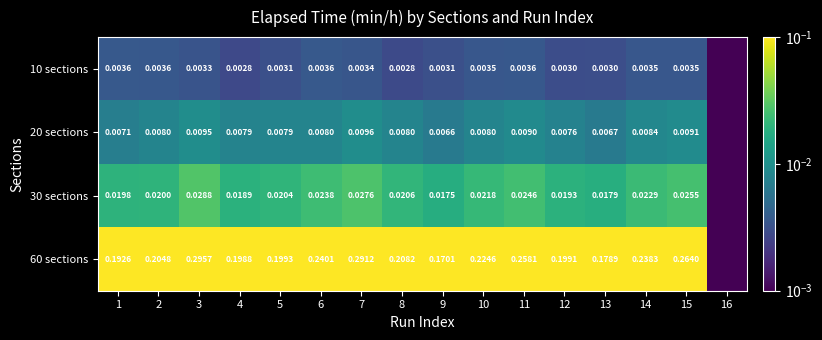

Which series has the widest spread of values?

60 sections